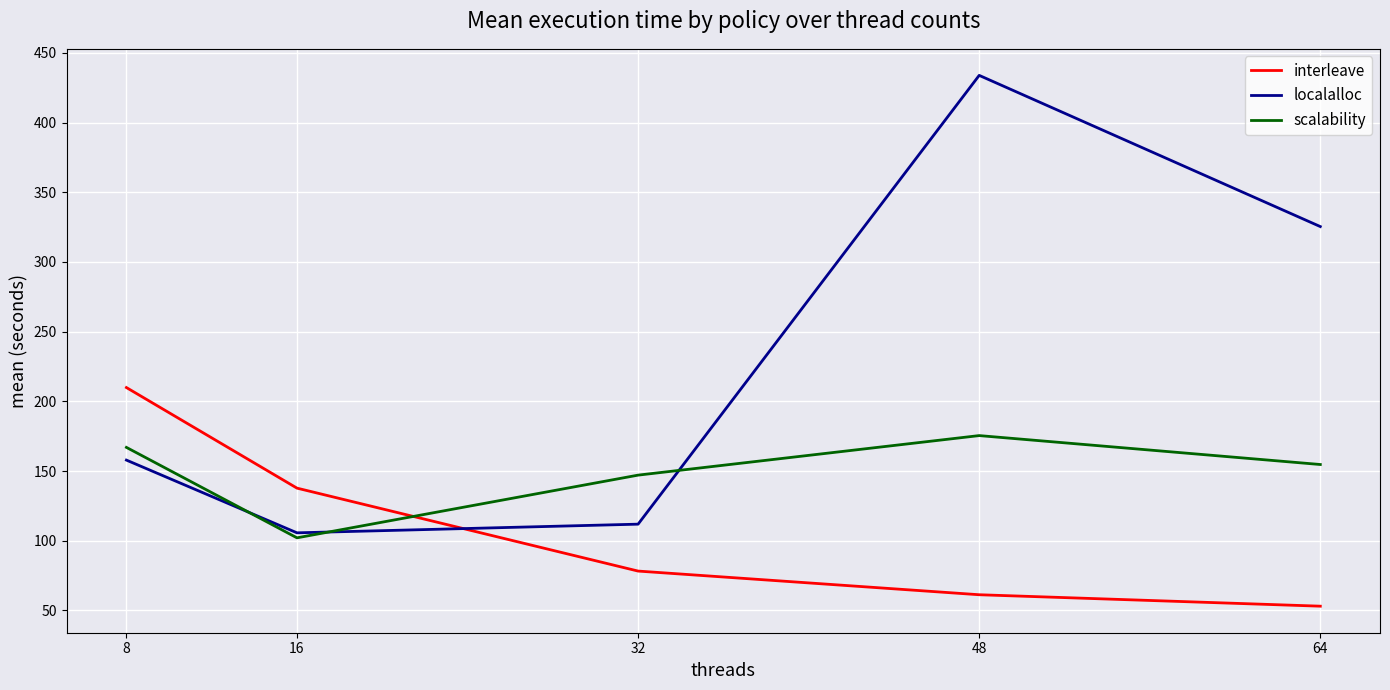

How many times do localalloc and interleave cross each other?

1